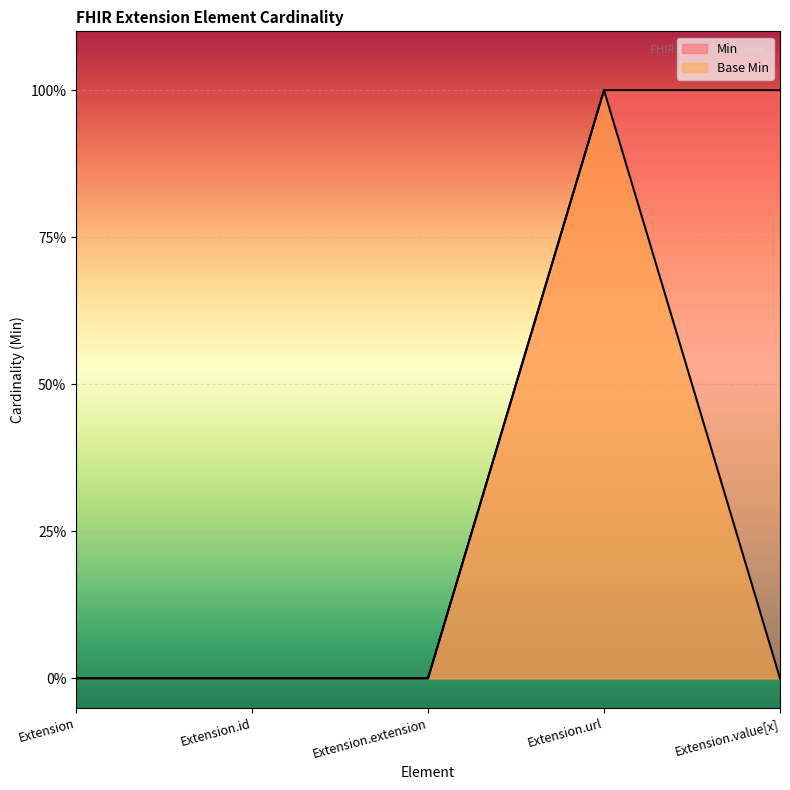

What is the maximum value shown in the chart?

1